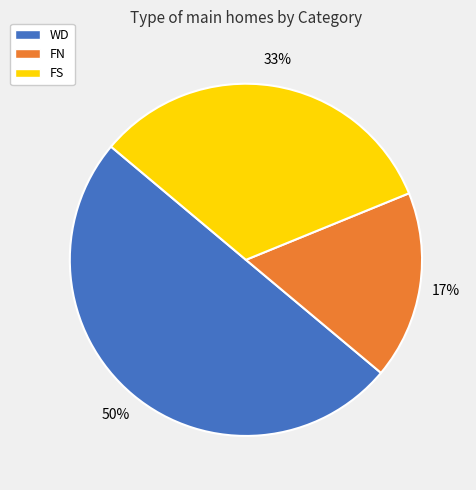

Rank the categories by value from highest to lowest.

WD, FS, FN